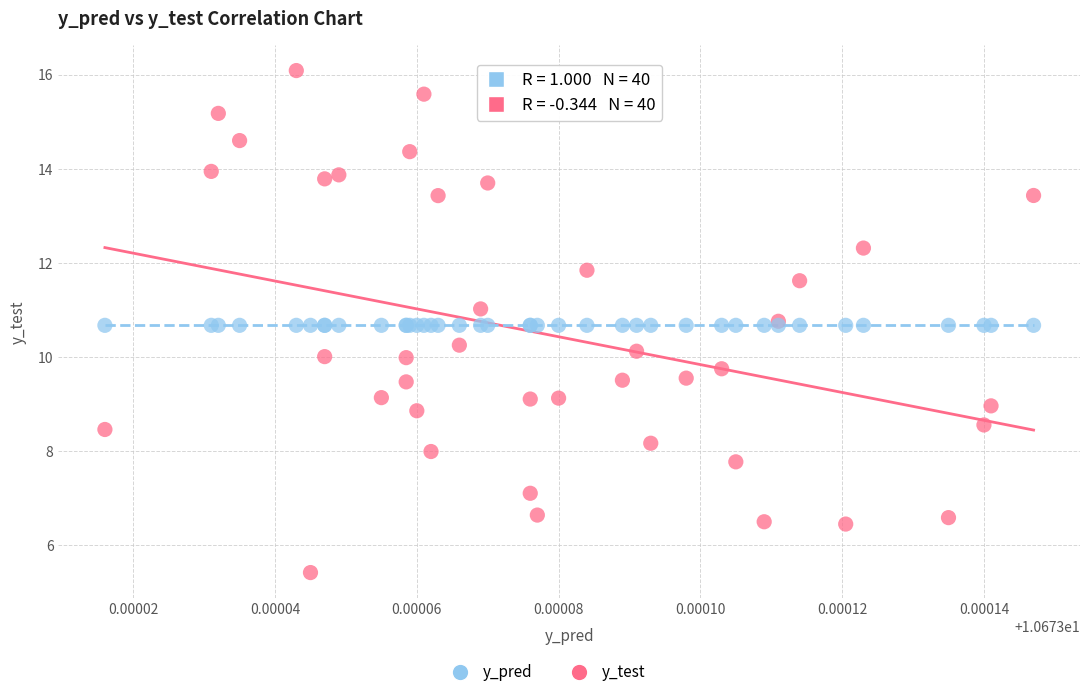

Which series reaches the maximum Y coordinate?

y_test